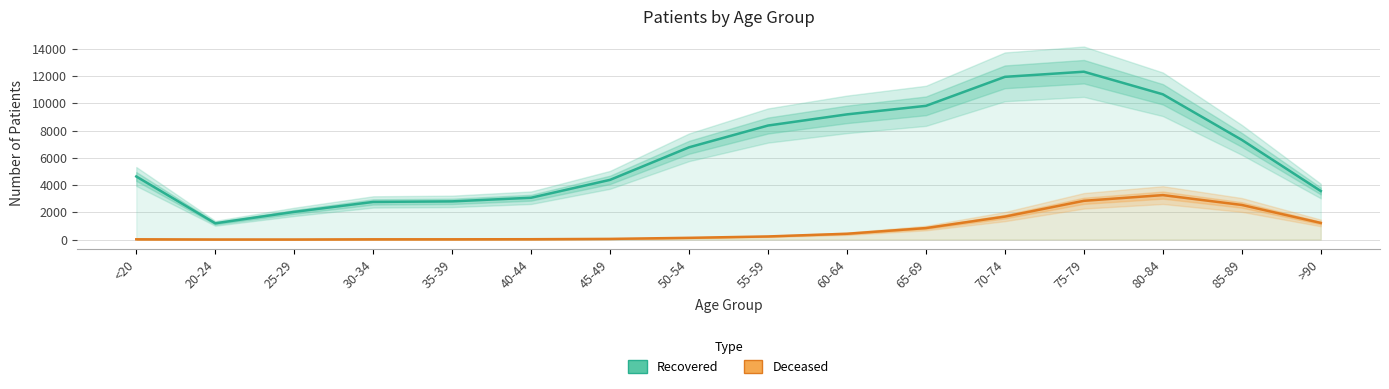

Reading left to right, what are all the values shown in this chart?

Recovered: <20=4629	20-24=1192	25-29=2031	30-34=2761	35-39=2802	40-44=3069	45-49=4382	50-54=6771	55-59=8369	60-64=9188	65-69=9814	70-74=11942	75-79=12319	80-84=10661	85-89=7315	>90=3561
Deceased: <20=18	20-24=4	25-29=3	30-34=17	35-39=18	40-44=24	45-49=48	50-54=126	55-59=227	60-64=425	65-69=843	70-74=1684	75-79=2843	80-84=3262	85-89=2539	>90=1219